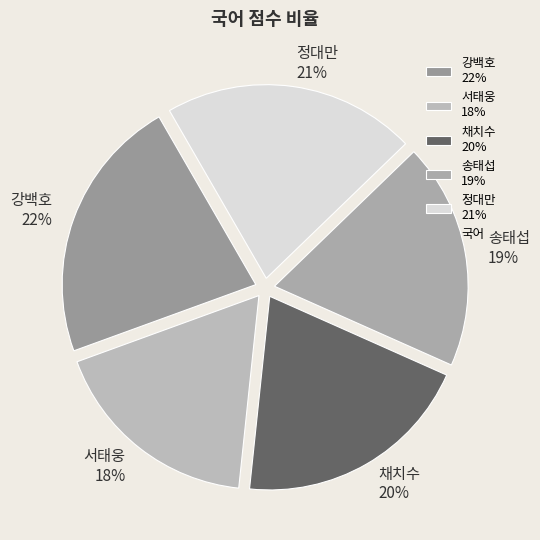

What is the largest slice in the pie chart?

강백호